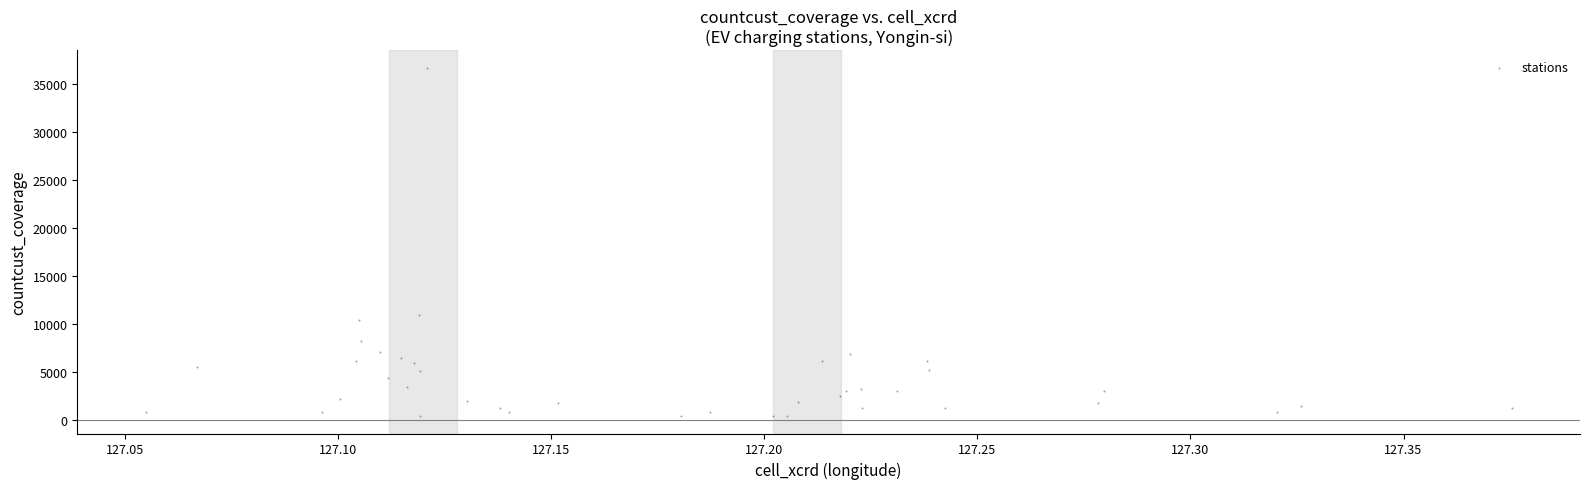

What Y value in the scatter plot is closest to 18569?

10944.9